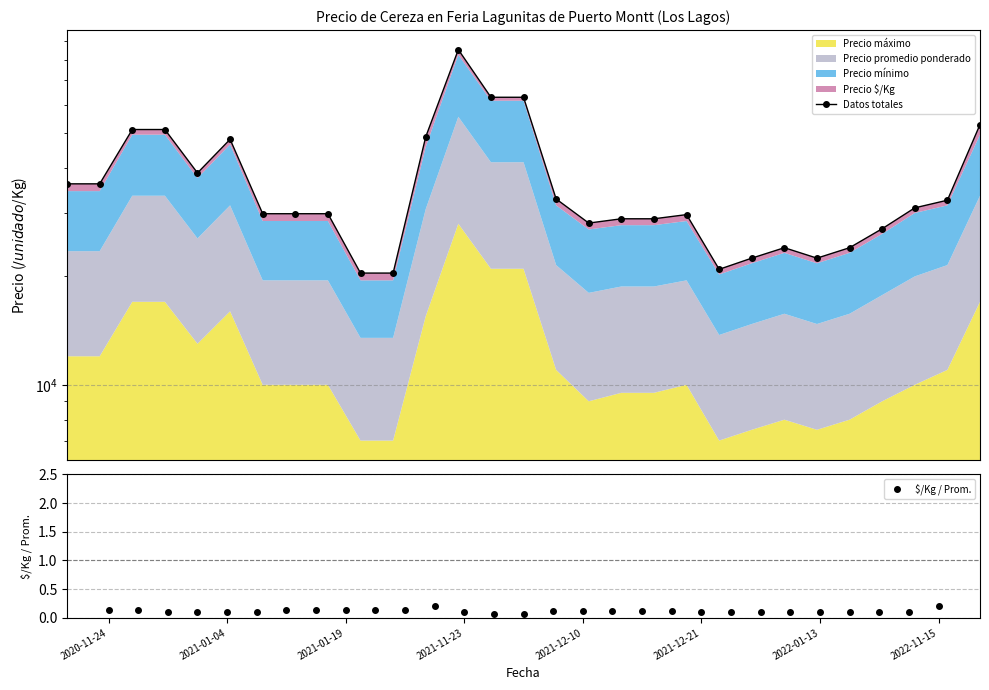

What is the difference between the maximum and minimum values in the $/Kg / Prom. series?

0.1